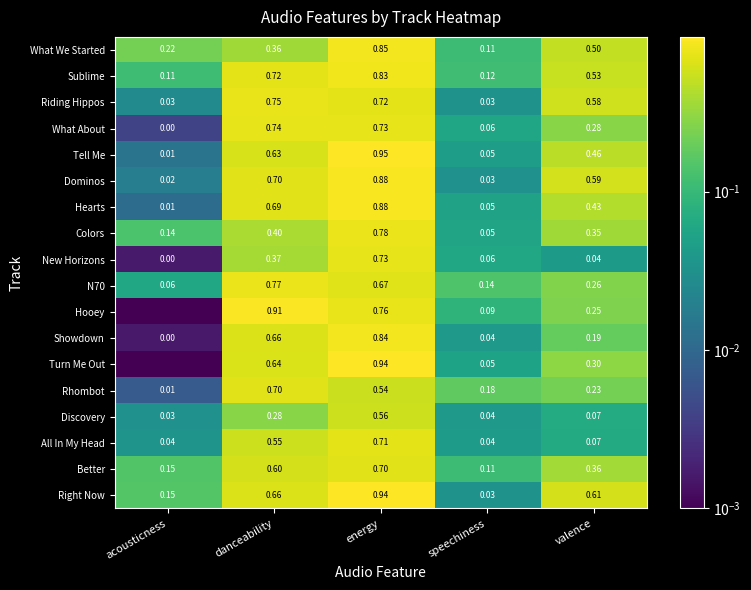

Between speechiness and valence, which series saw the biggest shift?

Right Now